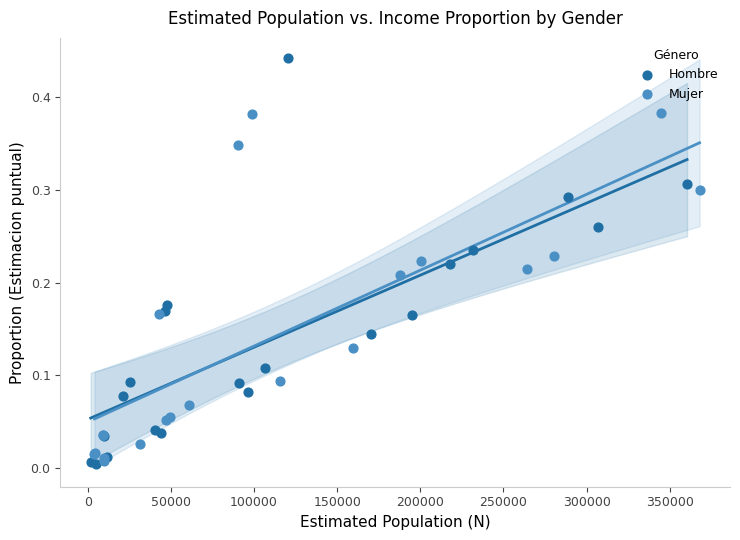

Which series has the widest spread of Y values?

Hombre